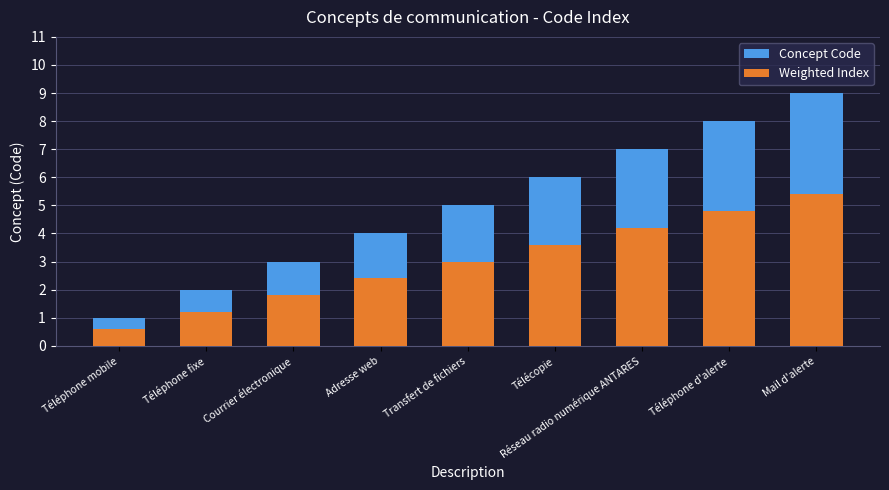

At which category is the sum across all series the highest?

Mail d'alerte